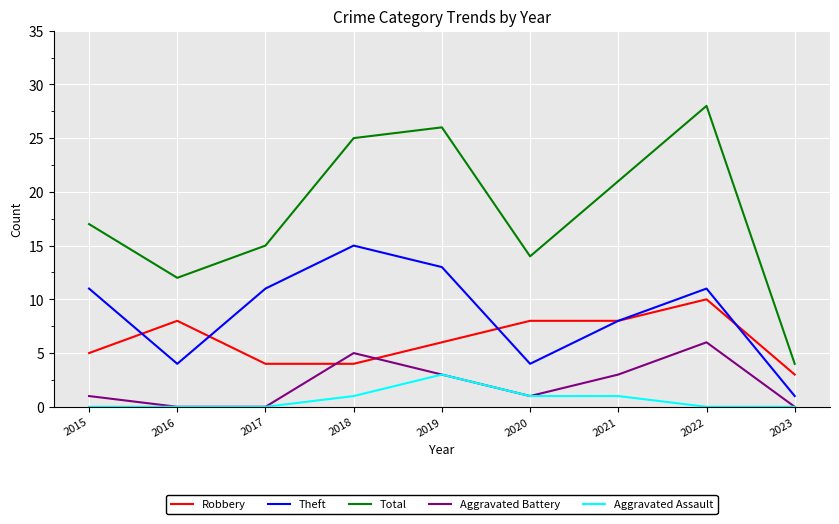

What is the difference between the maximum and minimum values in the Aggravated Assault series?

3